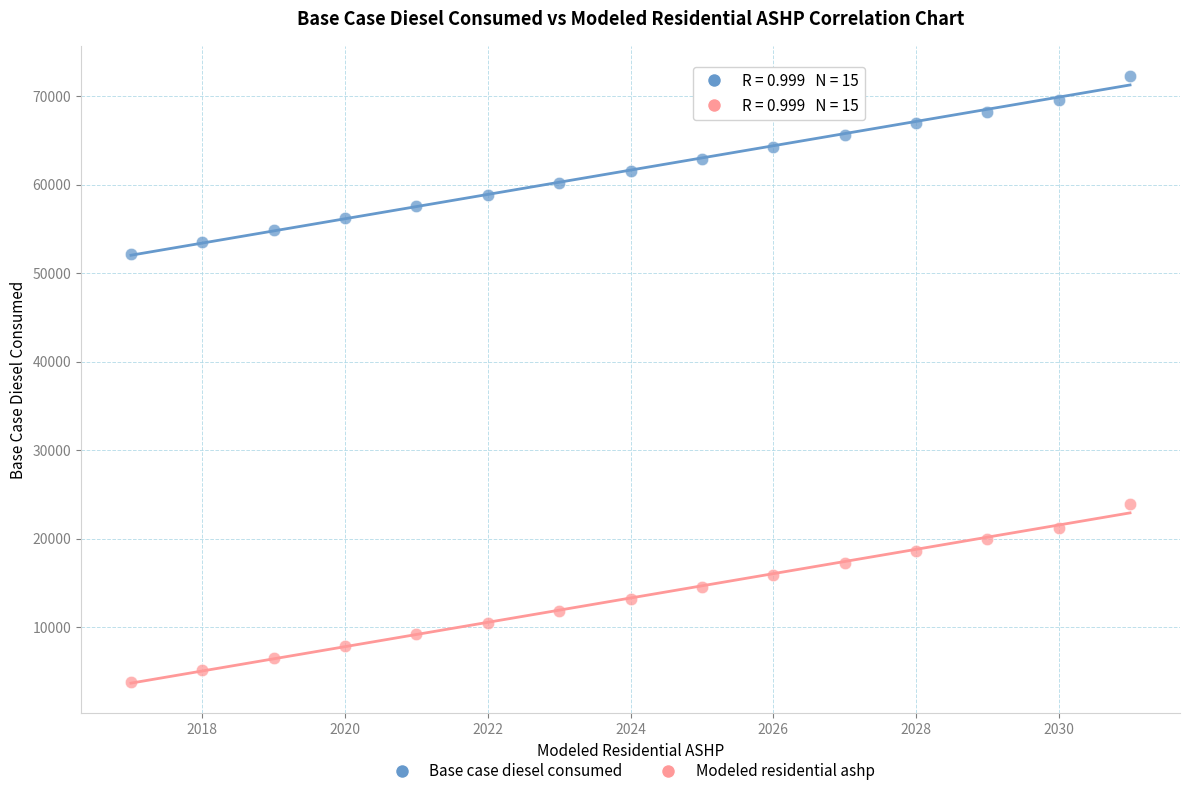

Which series reaches the maximum Y coordinate?

Base case diesel consumed